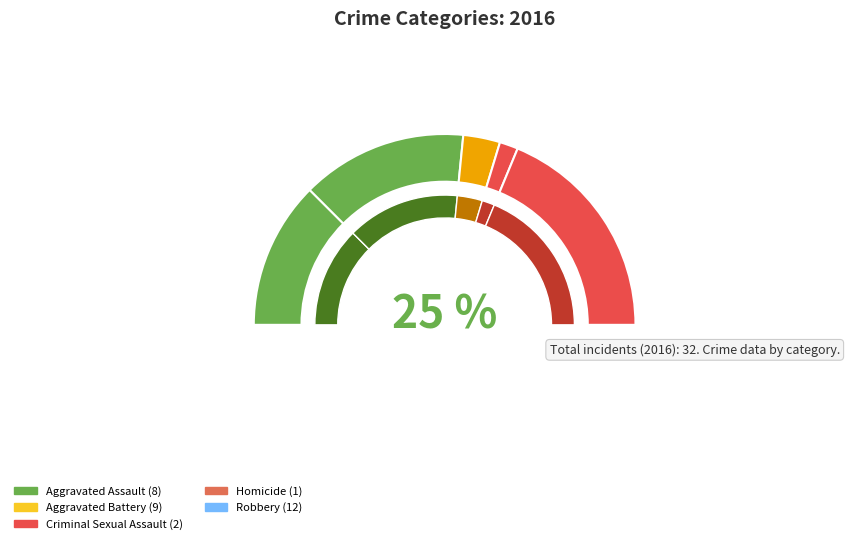

To the nearest percent, what portion does Robbery represent?

38%